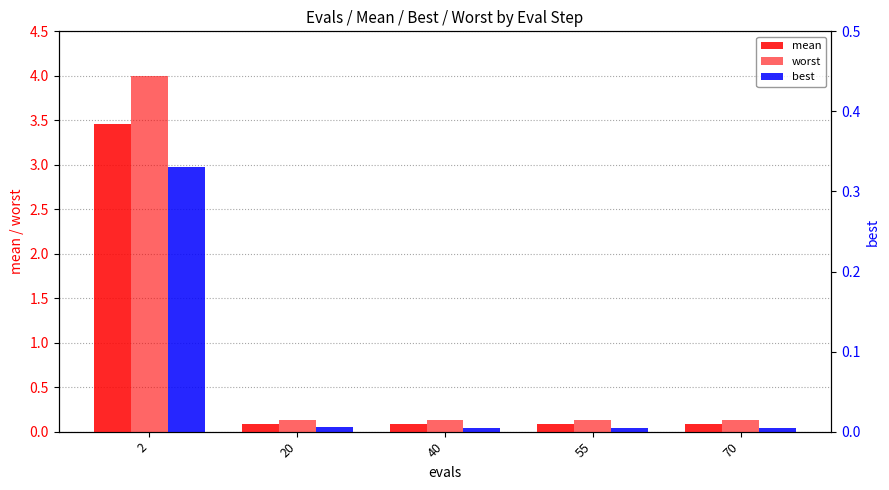

What is the difference between the maximum and minimum values in the worst series?

3.9